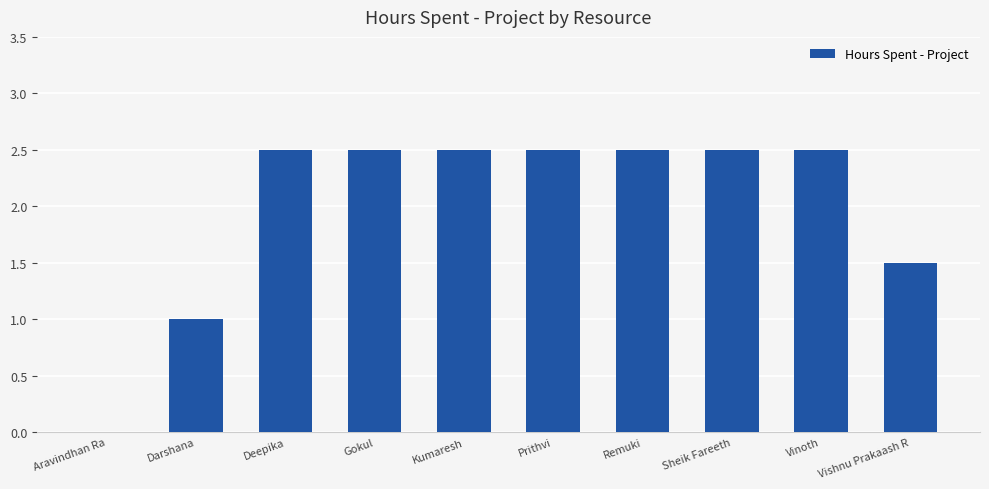

Read the value at Sheik Fareeth.

2.5